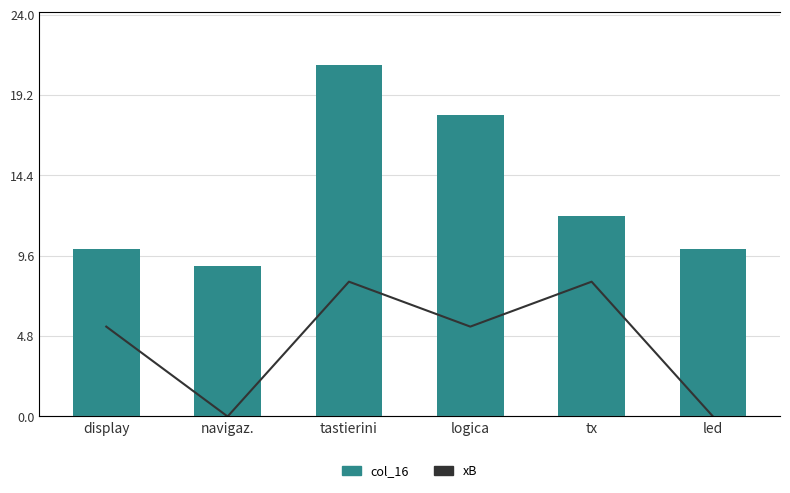

Reading left to right, transcribe all the data shown in this chart.

col_16: display=10.0	navigaz.=9.0	tastierini=21.0	logica=18.0	tx=12.0	led=10.0
xB: display=2.0	navigaz.=0.0	tastierini=3.0	logica=2.0	tx=3.0	led=0.0